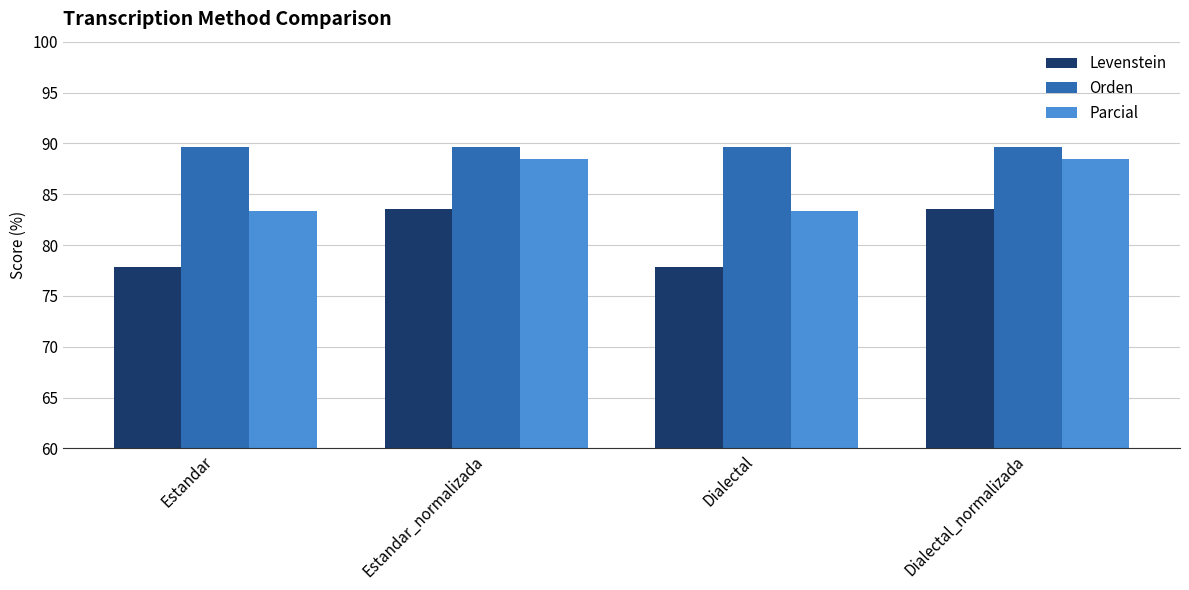

What is the minimum value shown in the chart?

77.8